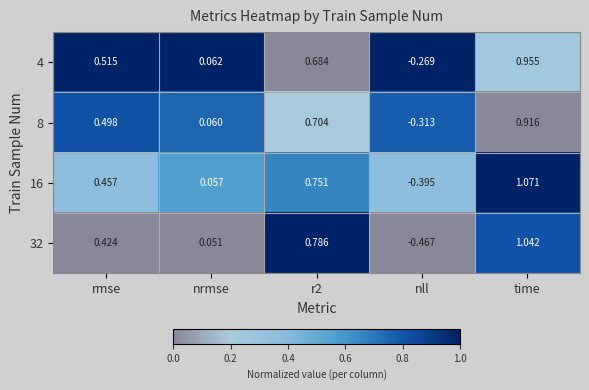

Count the number of categories in the chart.

5